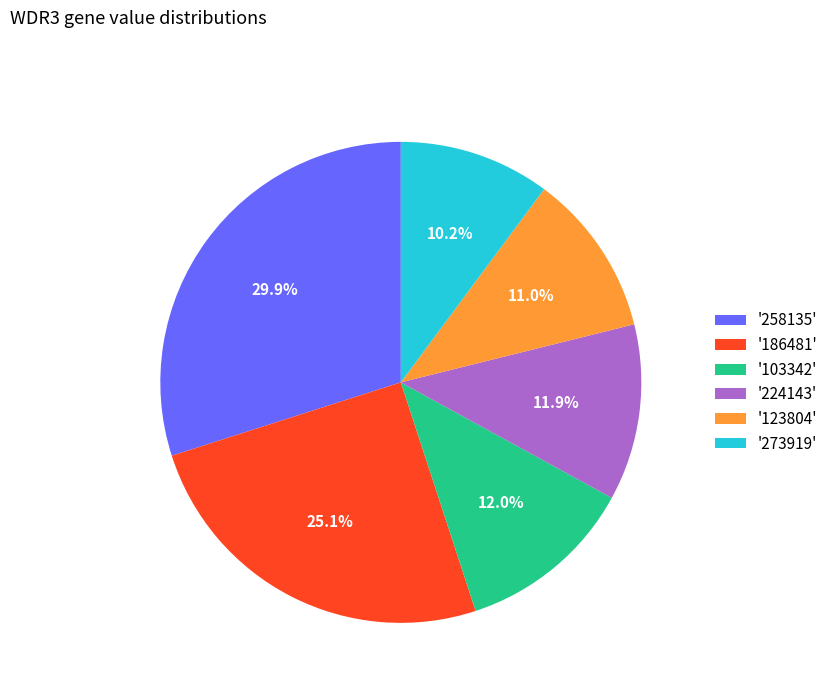

To the nearest percent, what is the average slice percentage?

17%